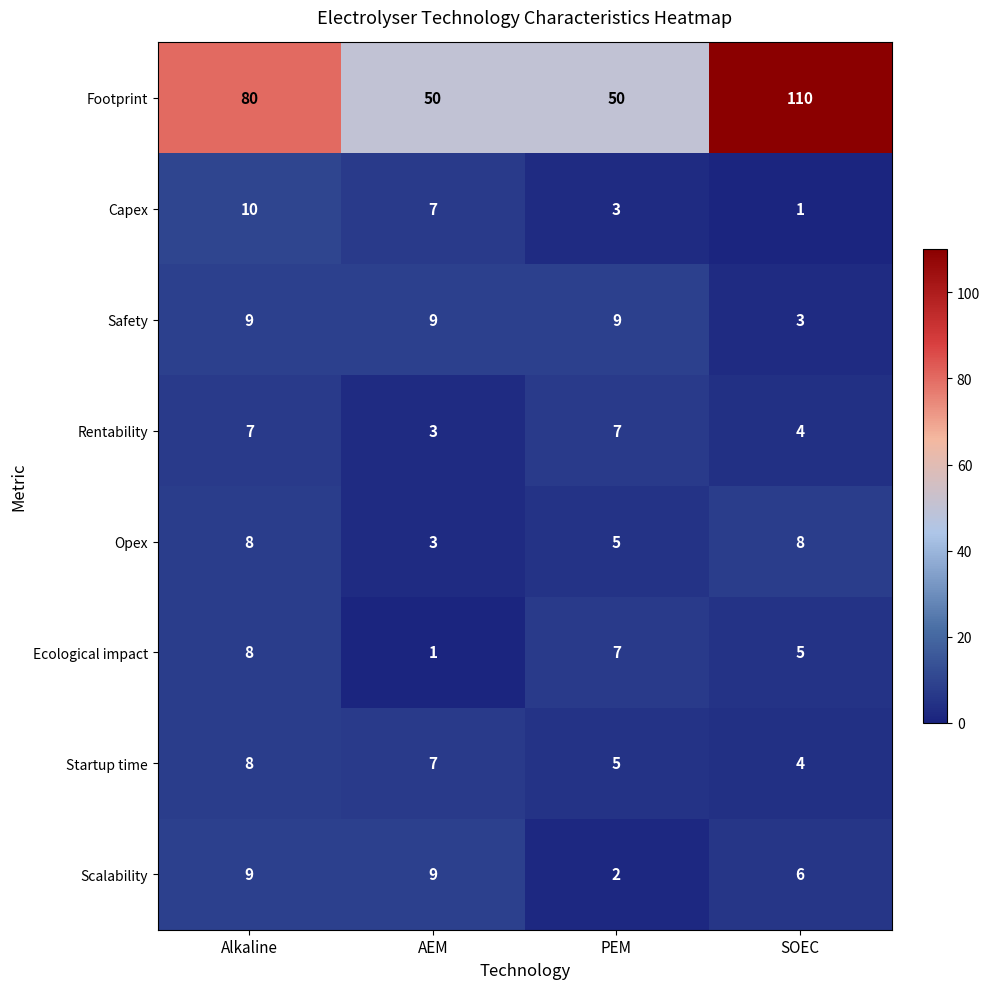

Read the Footprint value at AEM, to the nearest 5.

50